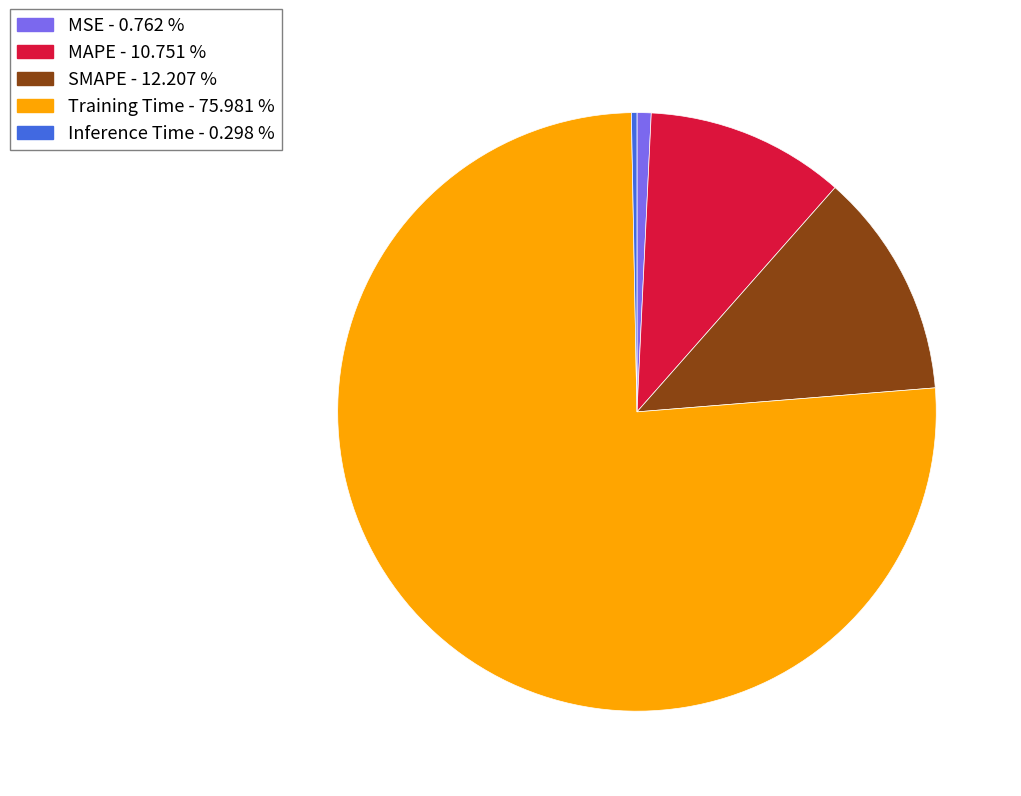

Is SMAPE the majority of the pie?

No